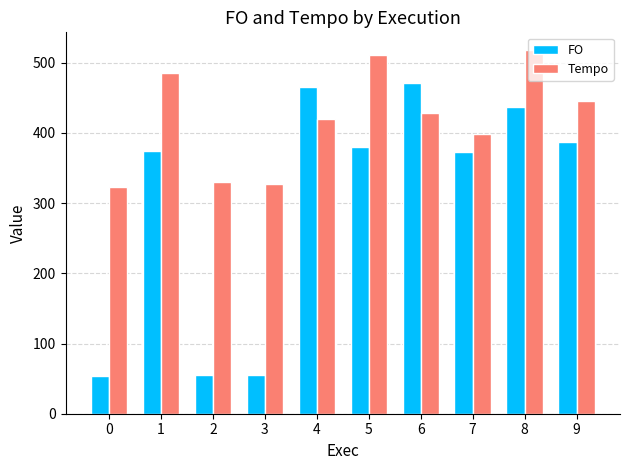

What is the value of the Tempo bar at the 8th from the left?

398.1